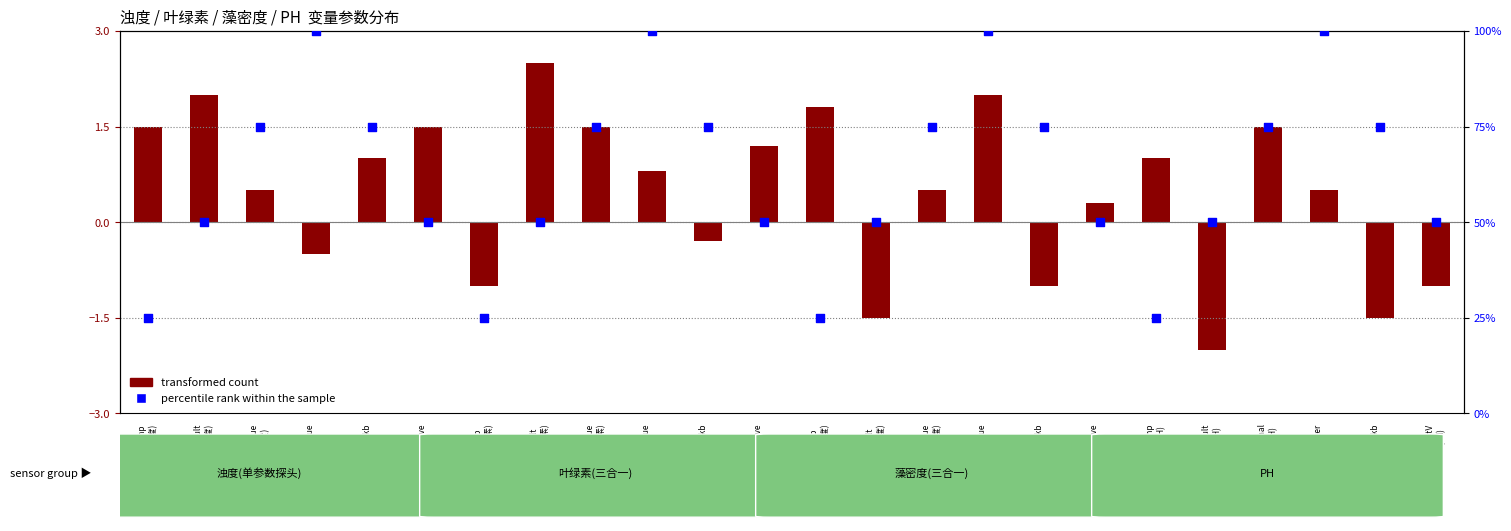

Which series contains the highest Y value?

percentile rank within the sample